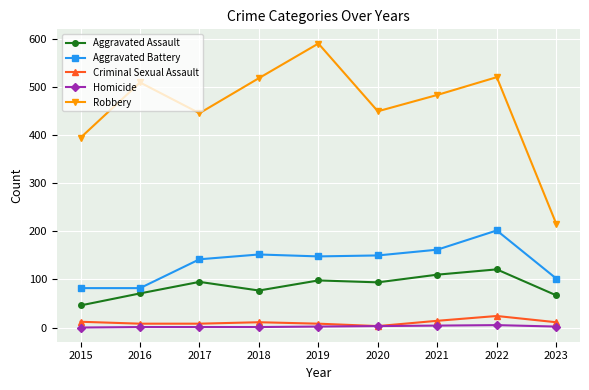

What are all the series names shown in the legend?

Aggravated Assault, Aggravated Battery, Criminal Sexual Assault, Homicide, Robbery